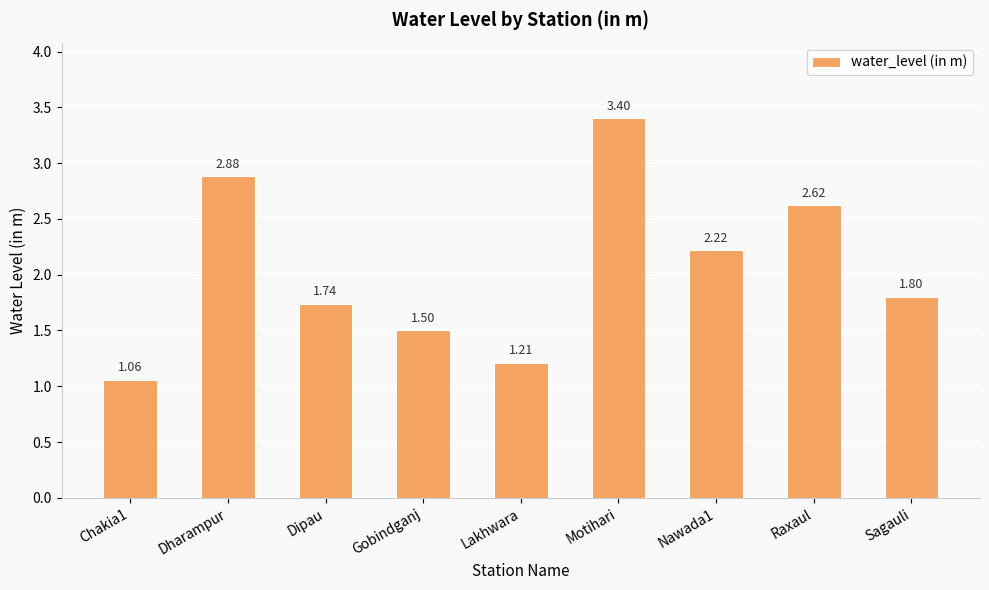

What is the average value?

2.0